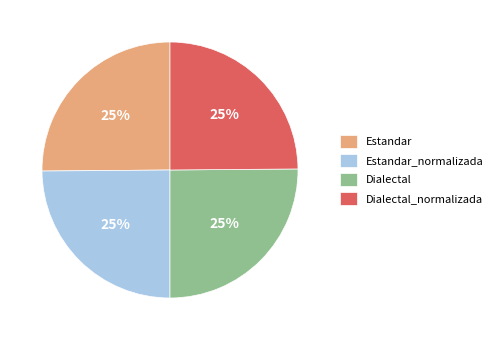

What percentage is the Dialectal_normalizada slice, to the nearest percent?

25%